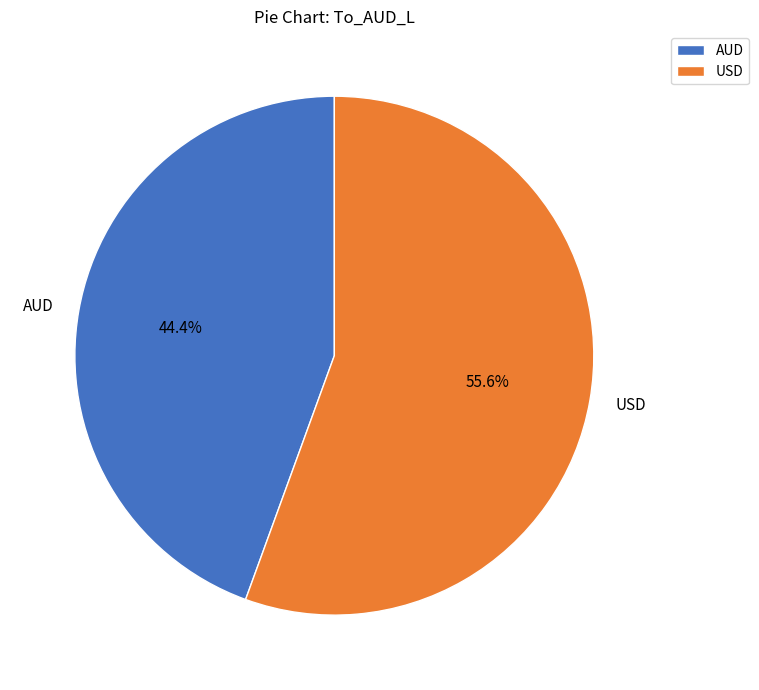

Count the number of slices in the pie.

2